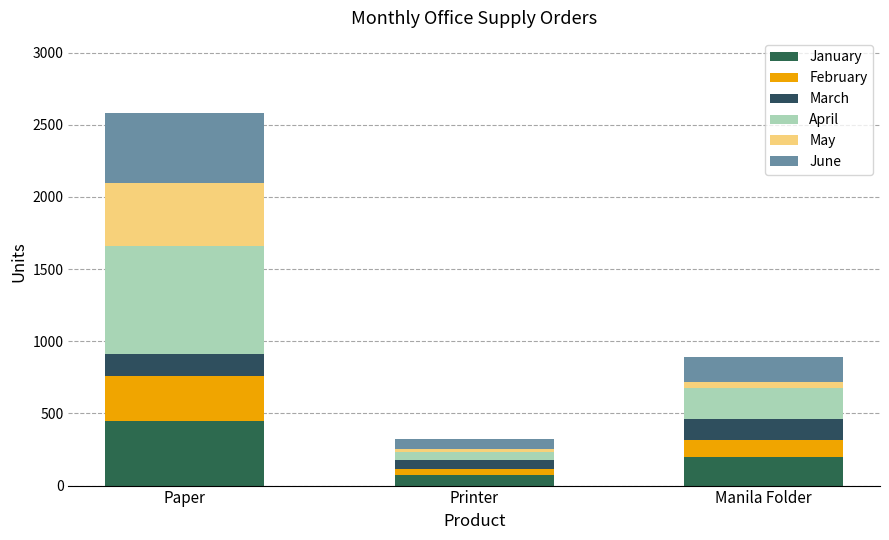

What are all the series names shown in the legend?

January, February, March, April, May, June